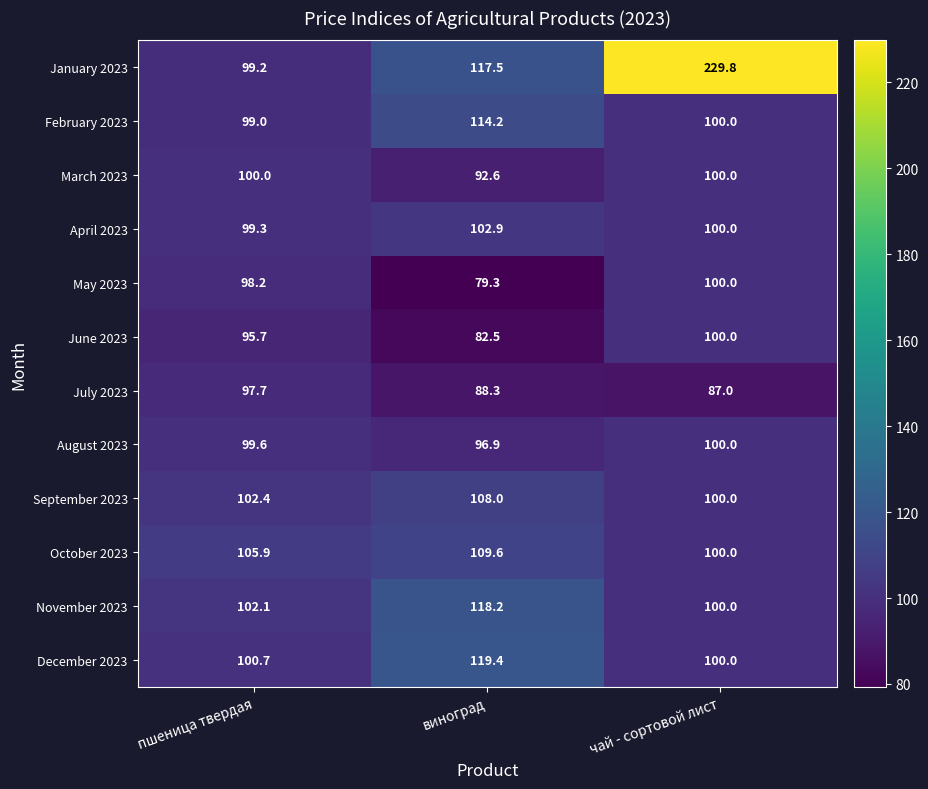

Where does the April 2023 series first go above 100?

виноград